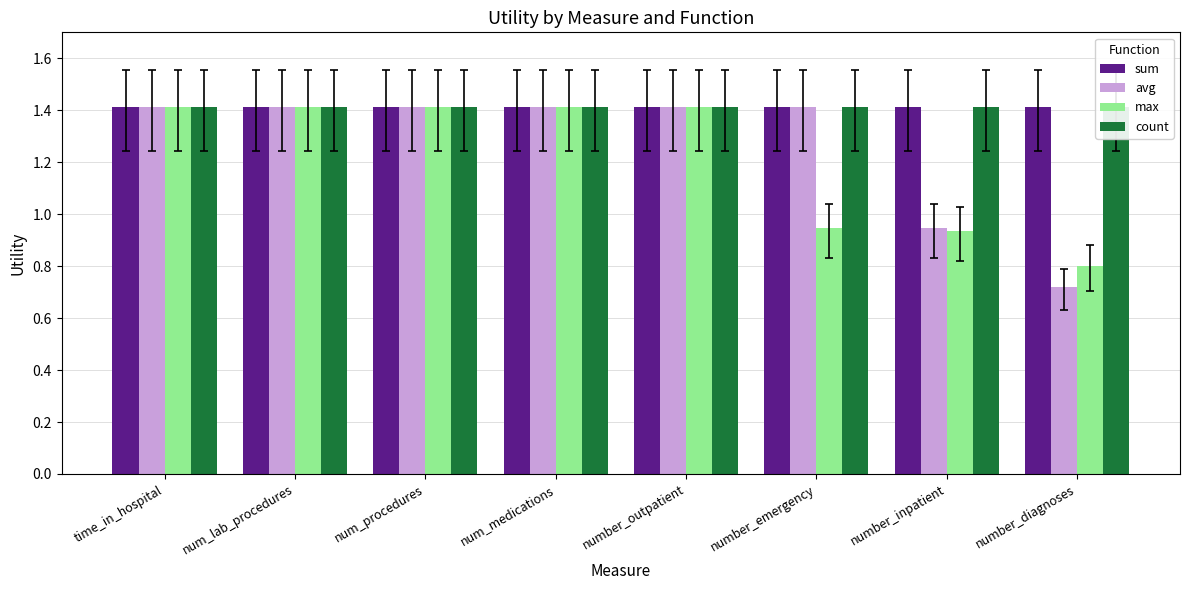

What position from the right is num_lab_procedures?

7